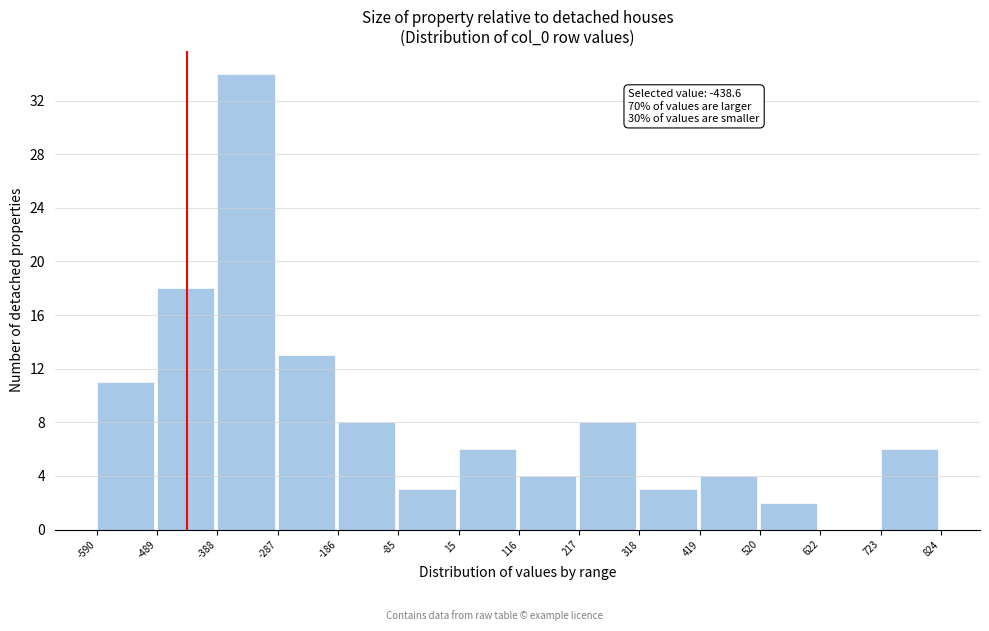

Which range on the x-axis has the tallest bar?

-388 to -287